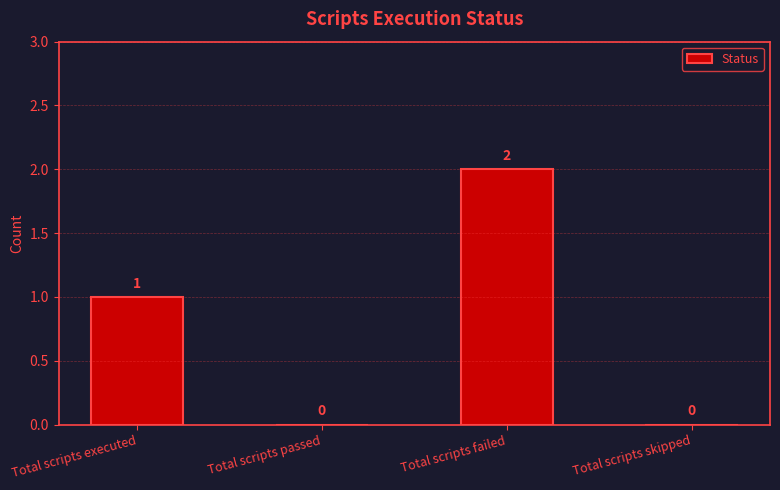

The chart shows a value of 0 at Total scripts passed. True or false?

True